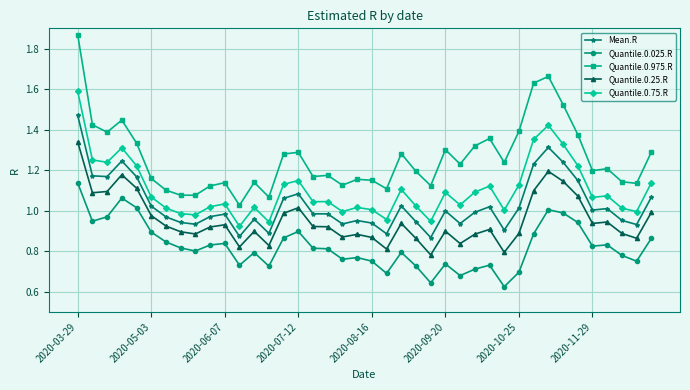

Which series has the largest total across all categories?

Quantile.0.975.R